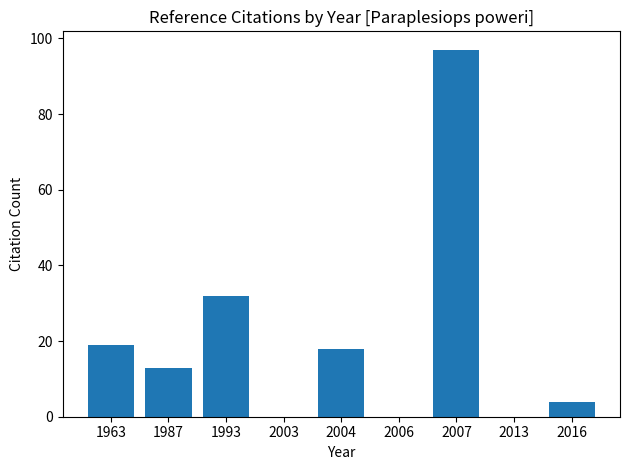

What is the change in value from 2006 to 2016?

+4